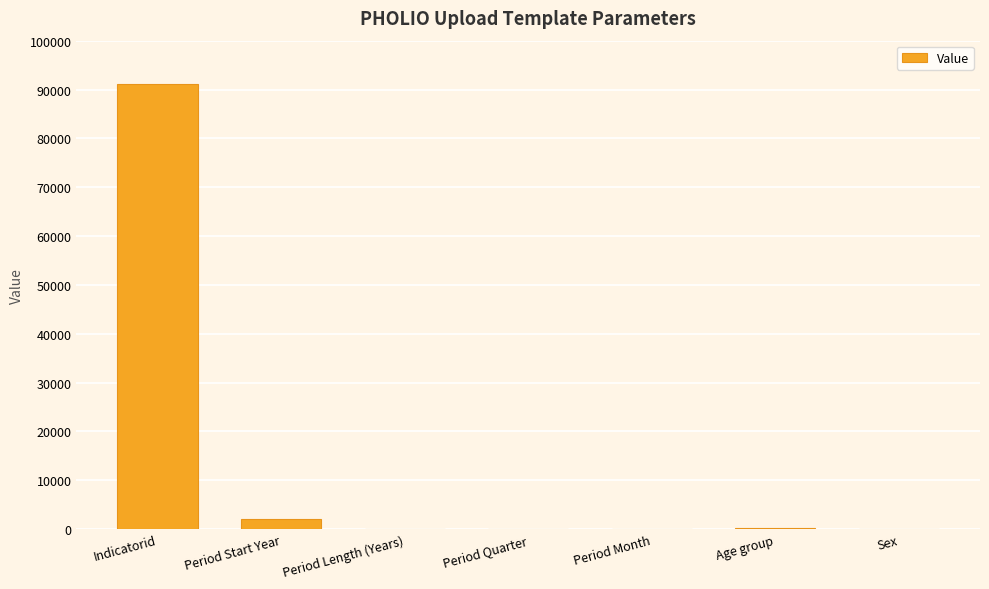

Where is the data nearest to the value 45590?

Period Start Year